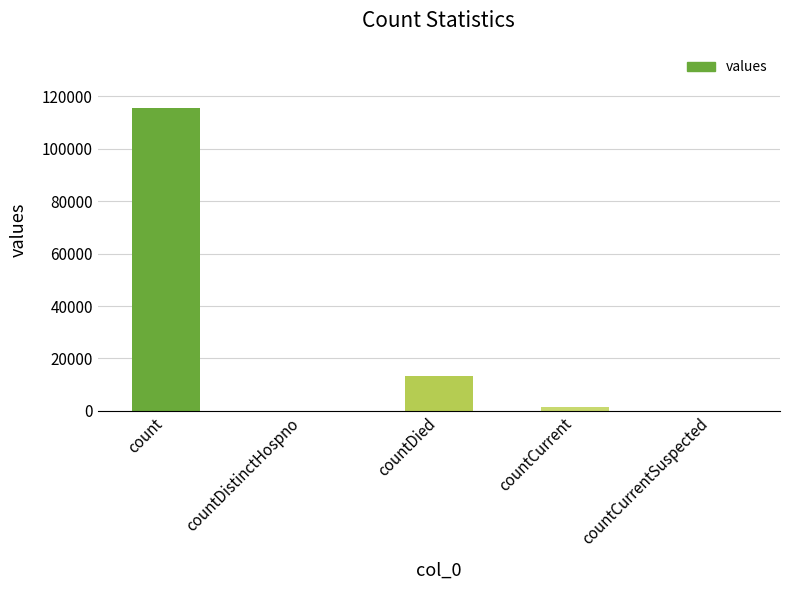

What is the sum of all values?

130105